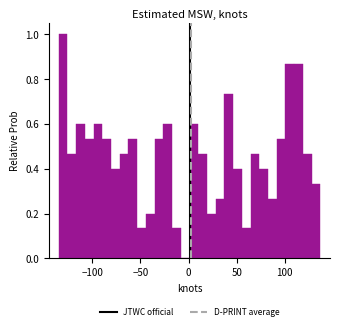

Around what value on the x-axis is the tallest bar? Give the approximate position of its centre, as read against the axis.

-130